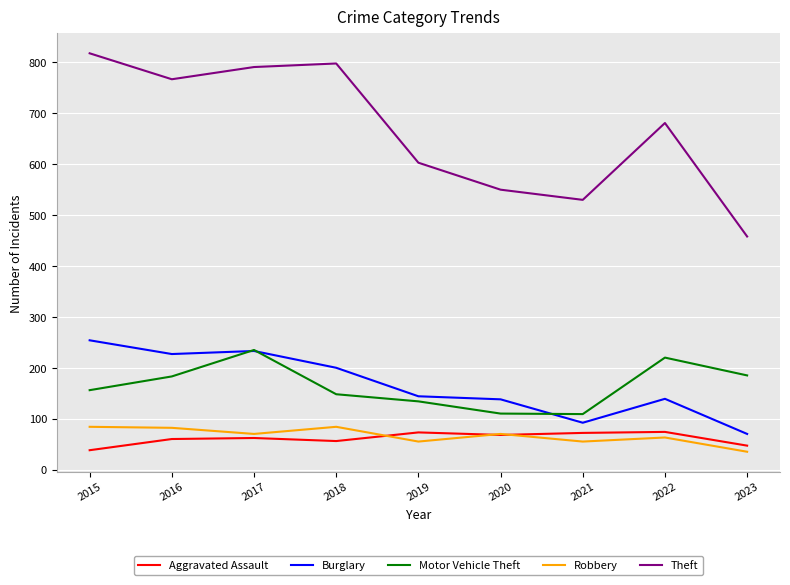

True or false: Theft and Motor Vehicle Theft intersect in this chart.

False